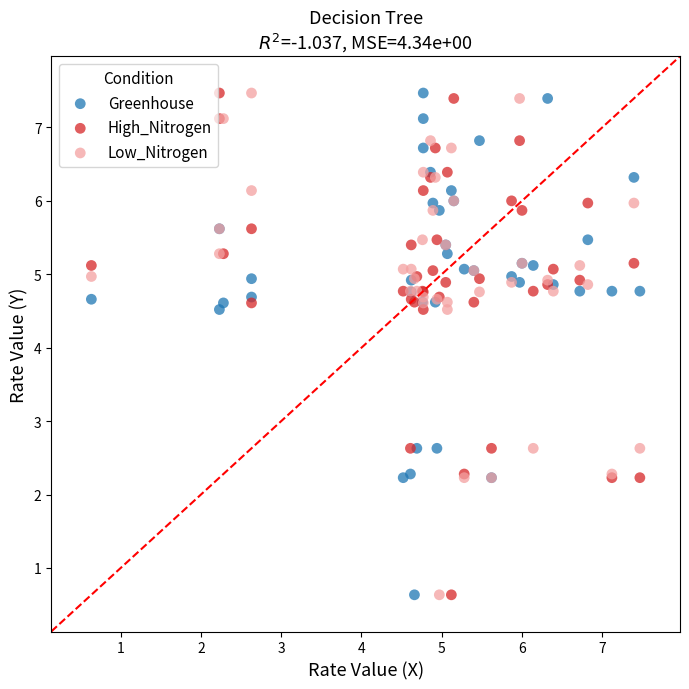

What are all the series names shown in the legend?

Greenhouse, High_Nitrogen, Low_Nitrogen